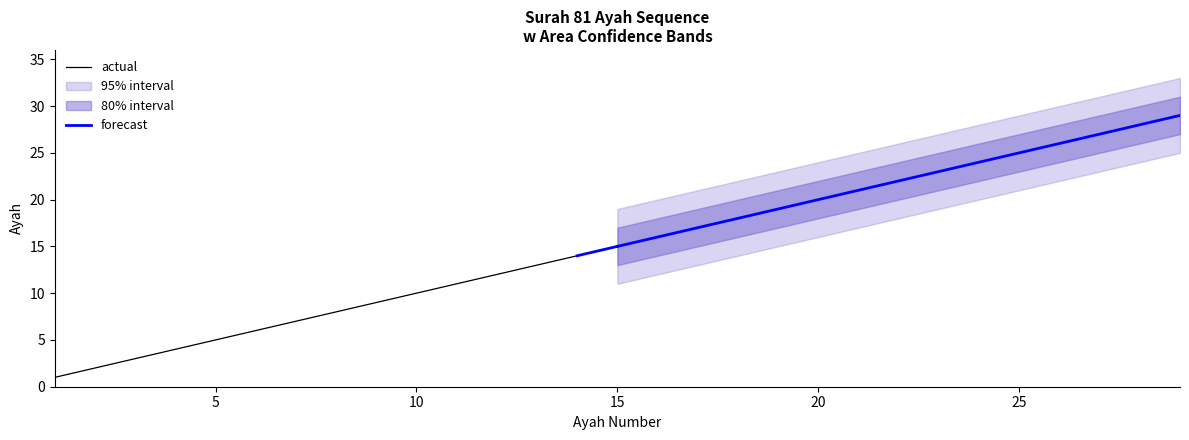

What is the minimum value for forecast?

15